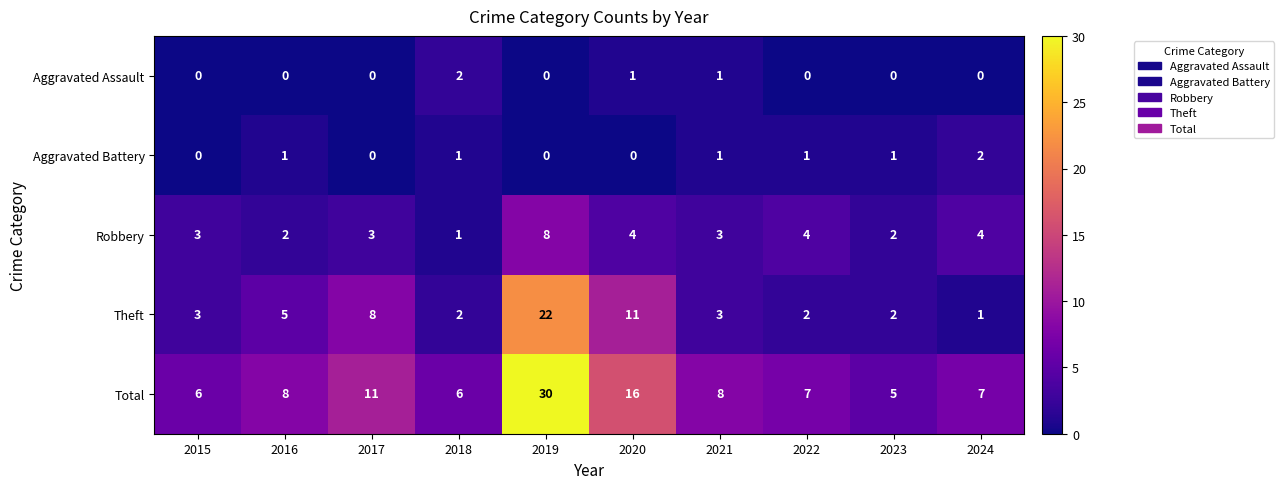

What is the sum of all Theft values?

59